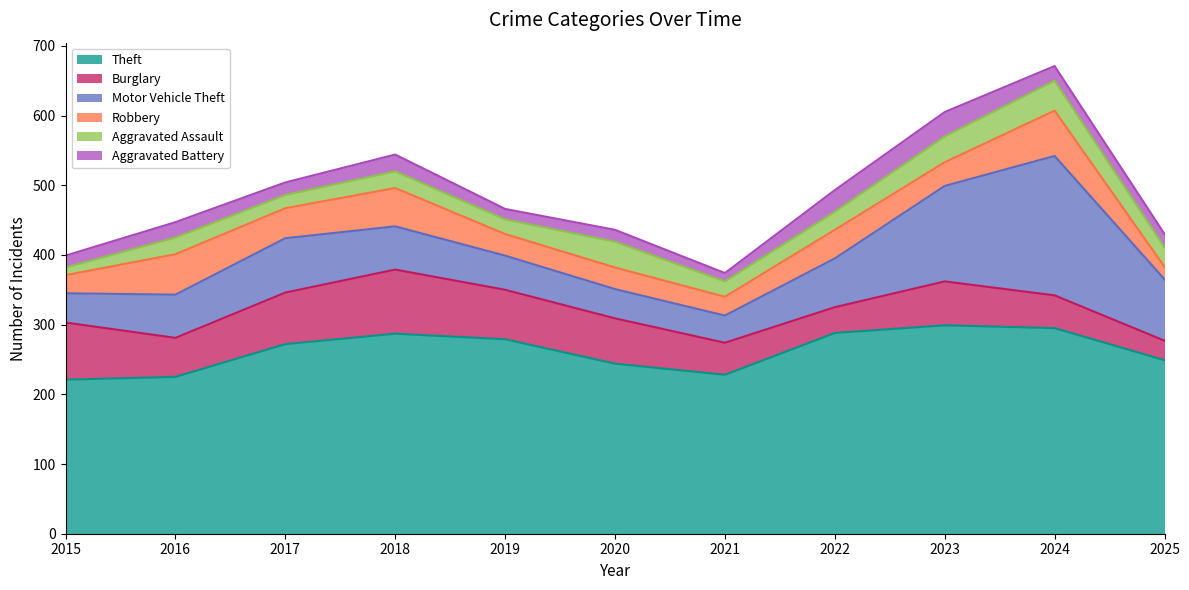

At which category does the chart reach its minimum across all series?

2015